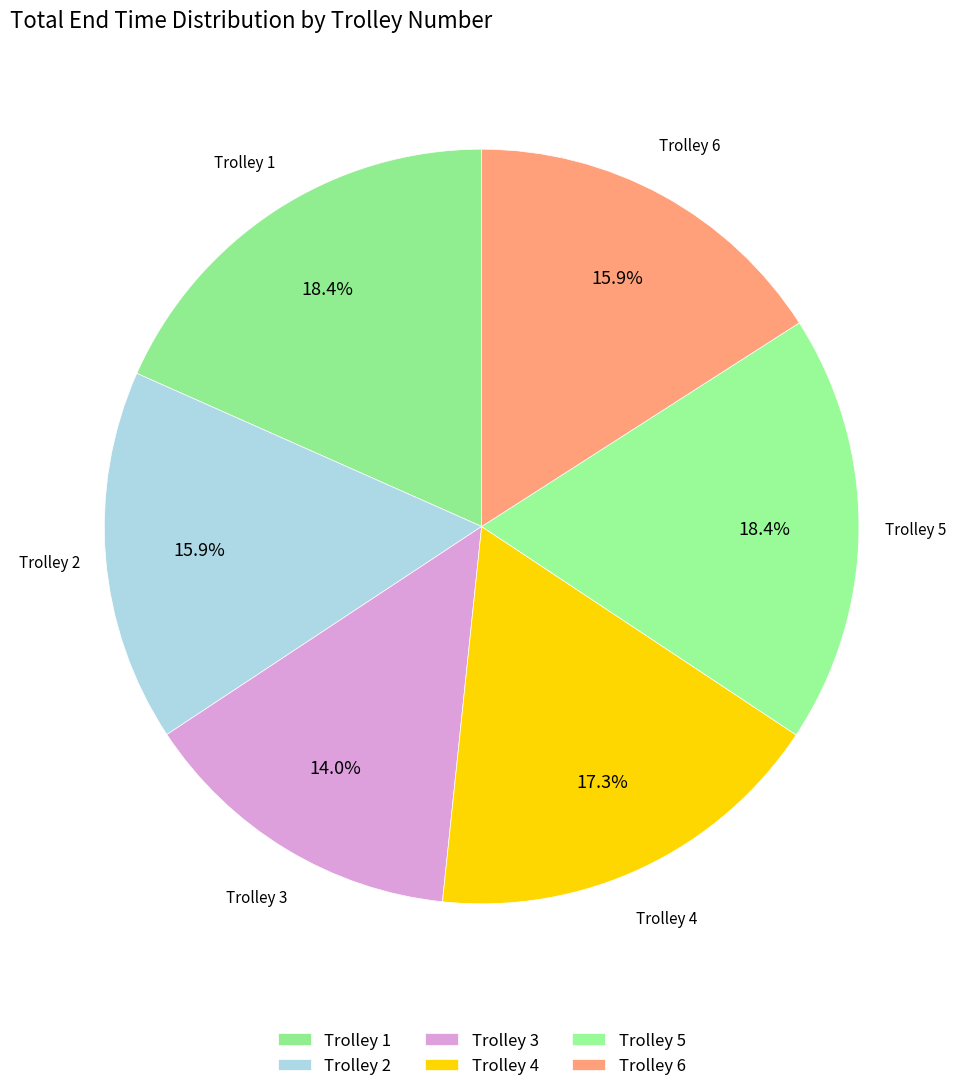

Between Trolley 6 and Trolley 4, which is larger?

Trolley 4